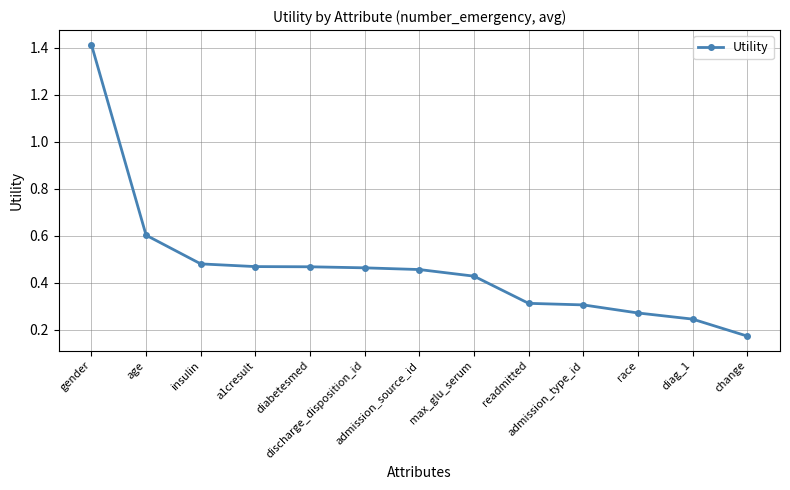

How many values are between 0 and 1?

12